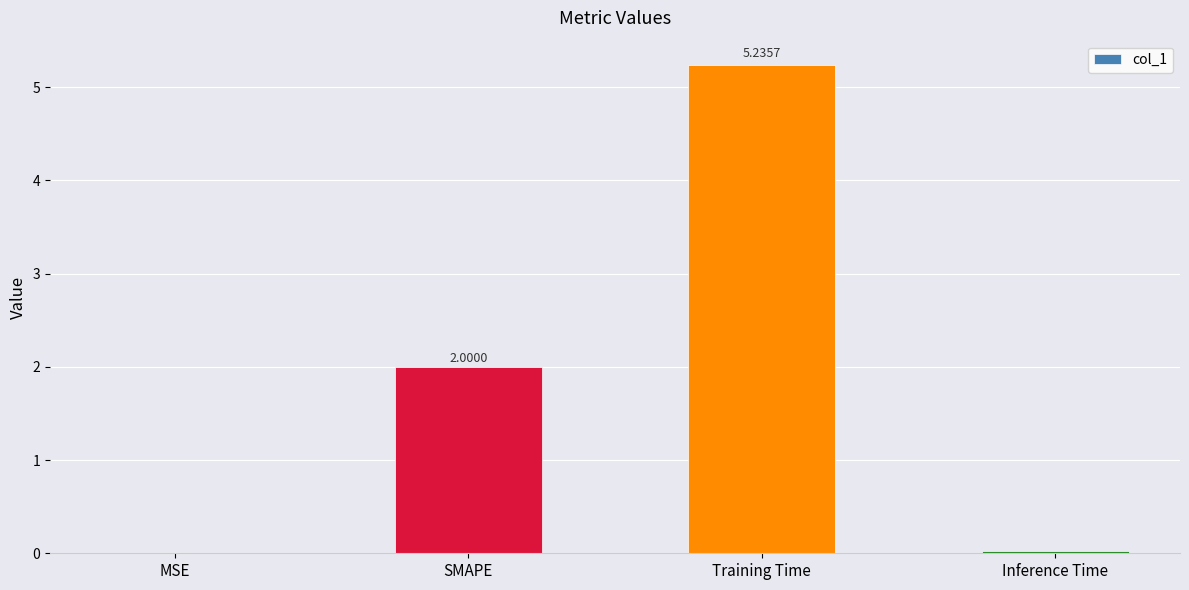

Which has a higher value, MSE or SMAPE?

SMAPE